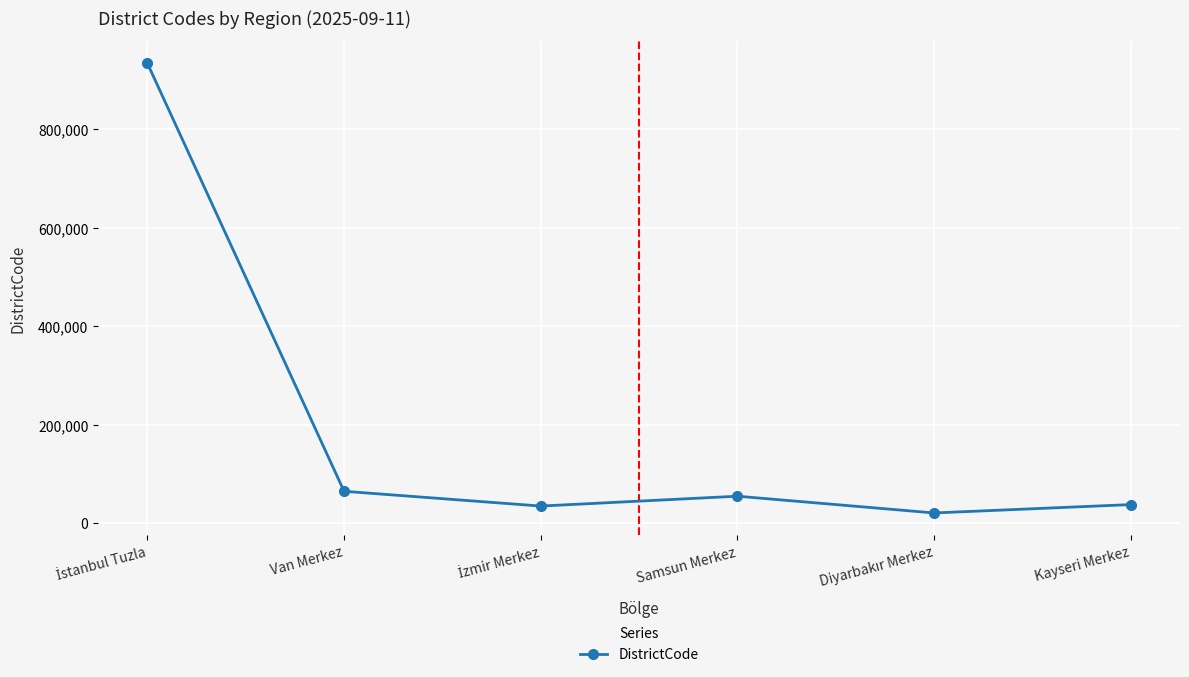

What is the value of the 6th point from the left?

38001